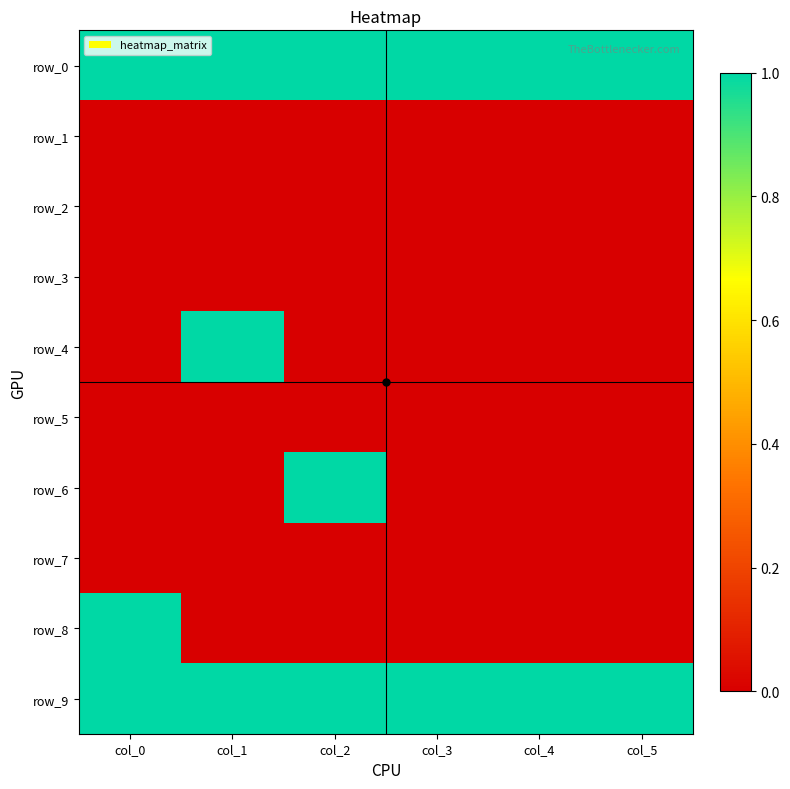

Is the value of row_5 at col_1 greater than the value of row_1 at col_5?

No